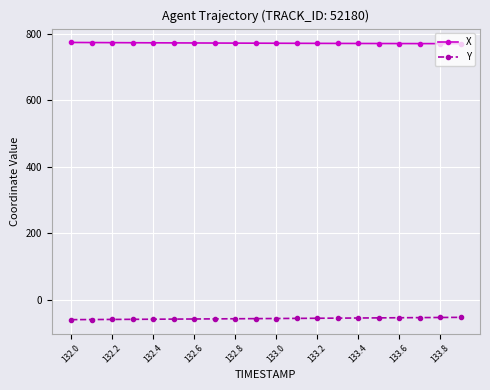

What is the greatest value displayed?

774.3